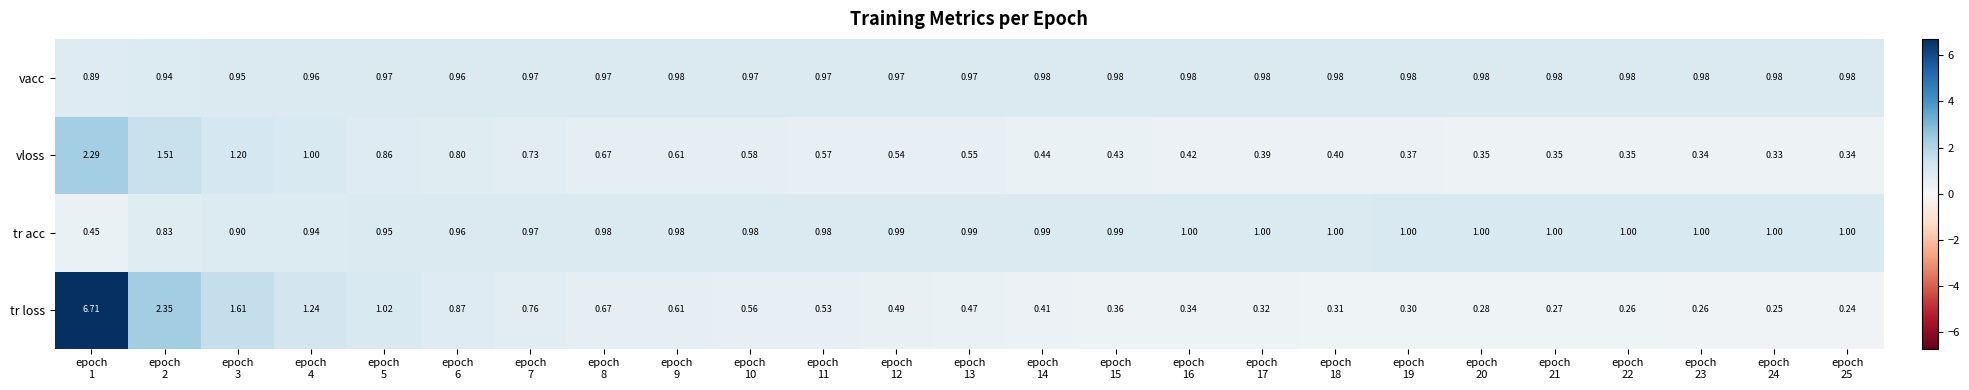

Which series has the largest total across all categories?

vacc